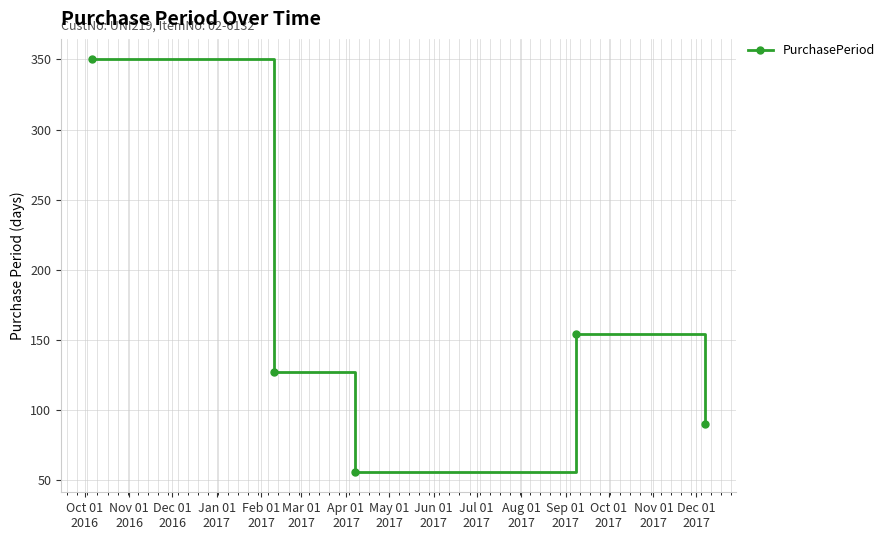

What is the maximum value shown in the chart?

350